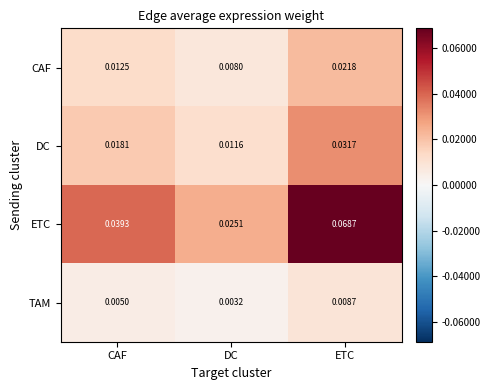

At which category is the sum across all series the highest?

ETC